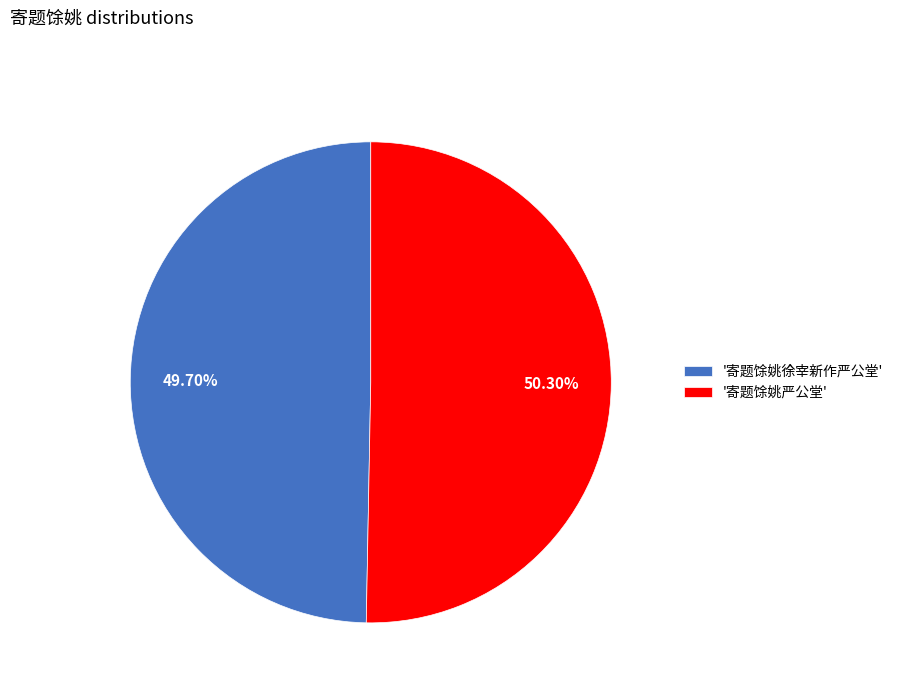

Is the sum of '寄题馀姚严公堂' and '寄题馀姚徐宰新作严公堂' greater than half?

Yes